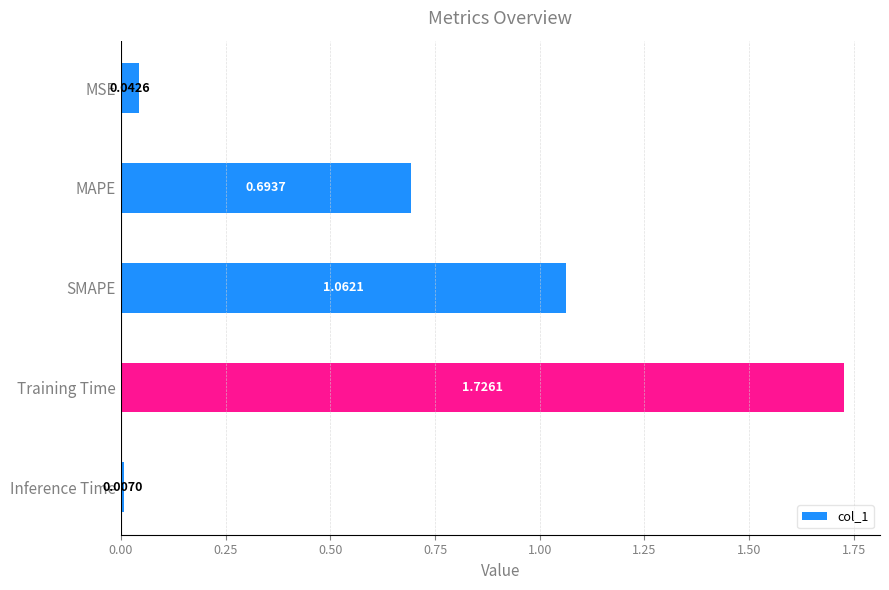

How many bars are there in total?

5